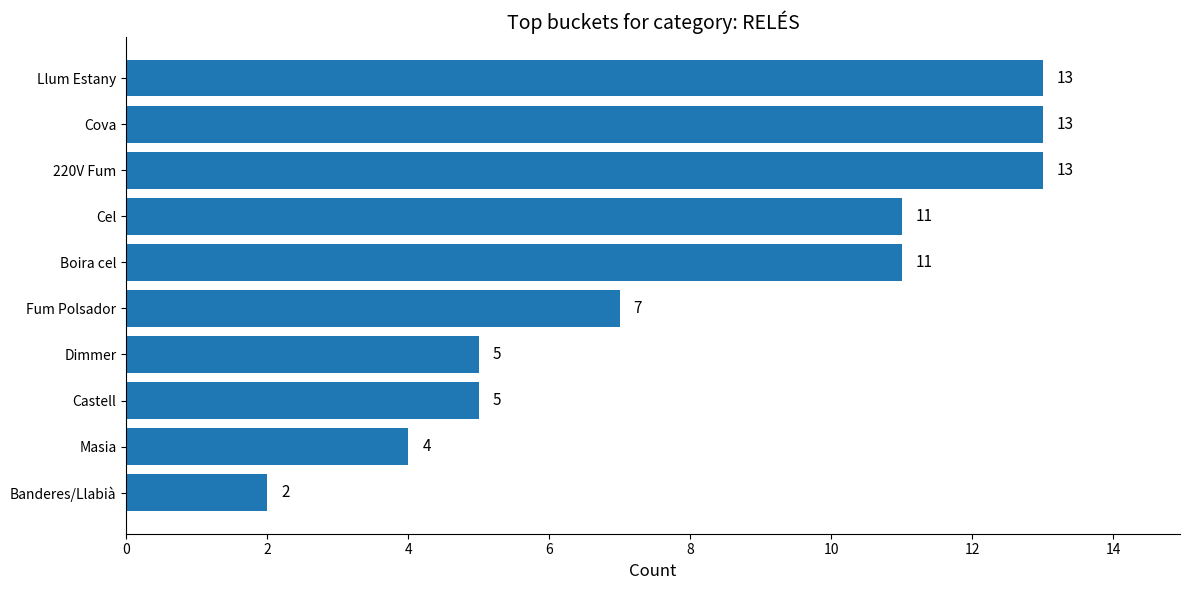

Reading bottom to top, transcribe all the data shown in this chart.

2	4	5	5	7	11	11	13	13	13